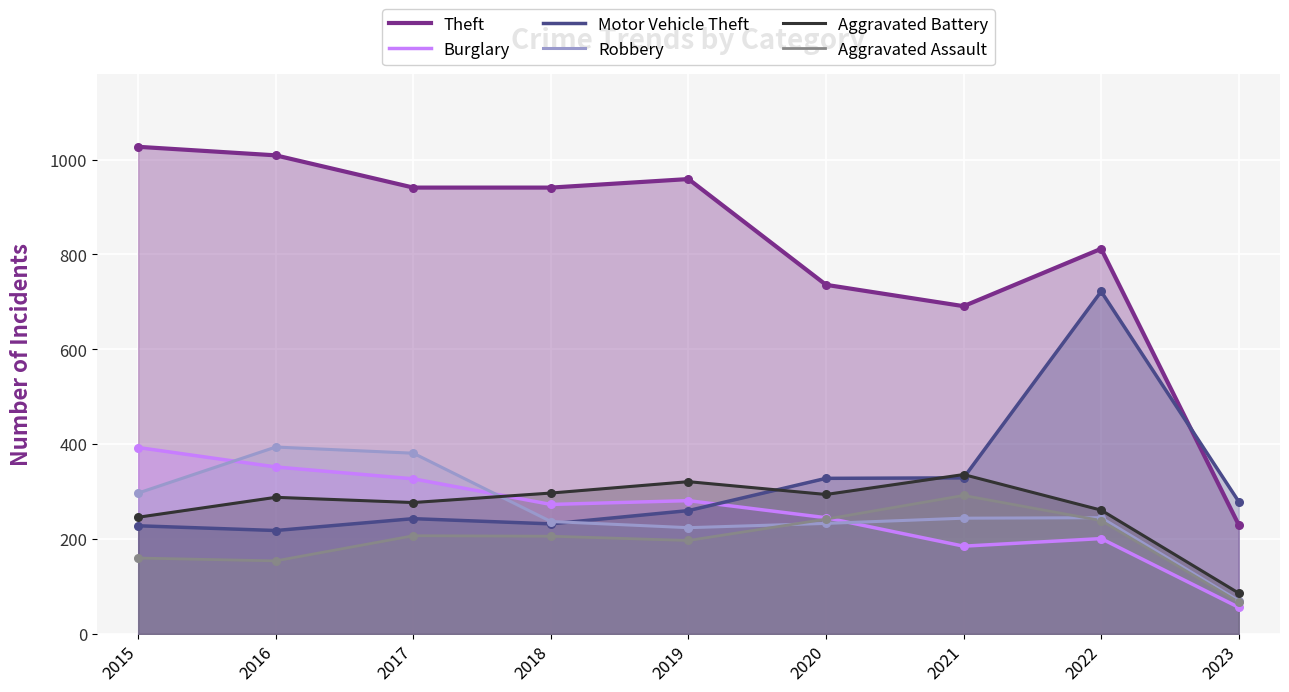

Is the value of Motor Vehicle Theft at 2021 greater than the value of Theft at 2015?

No